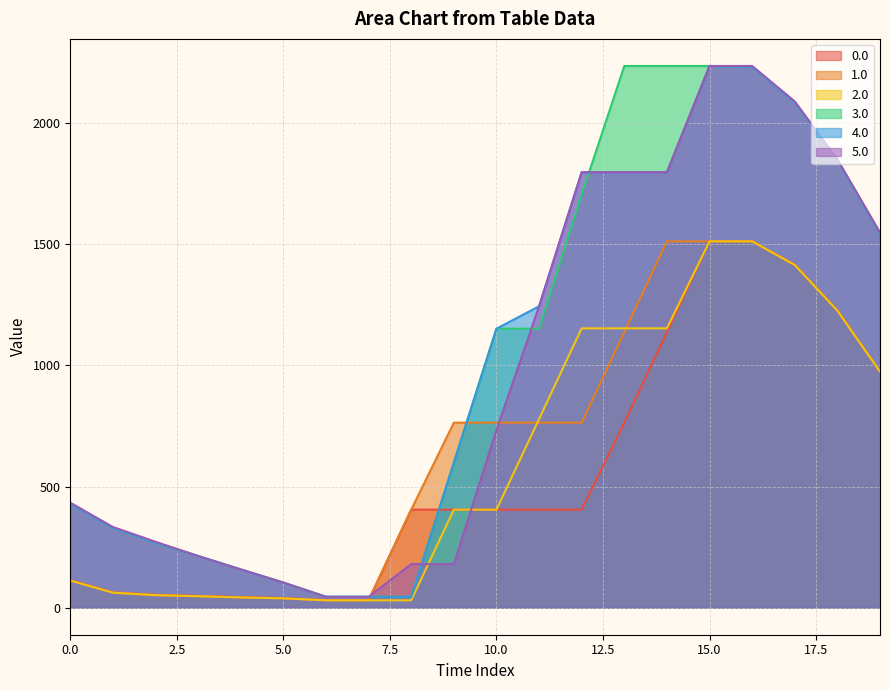

True or false: 3.0 has more than 0 interior local peaks.

False